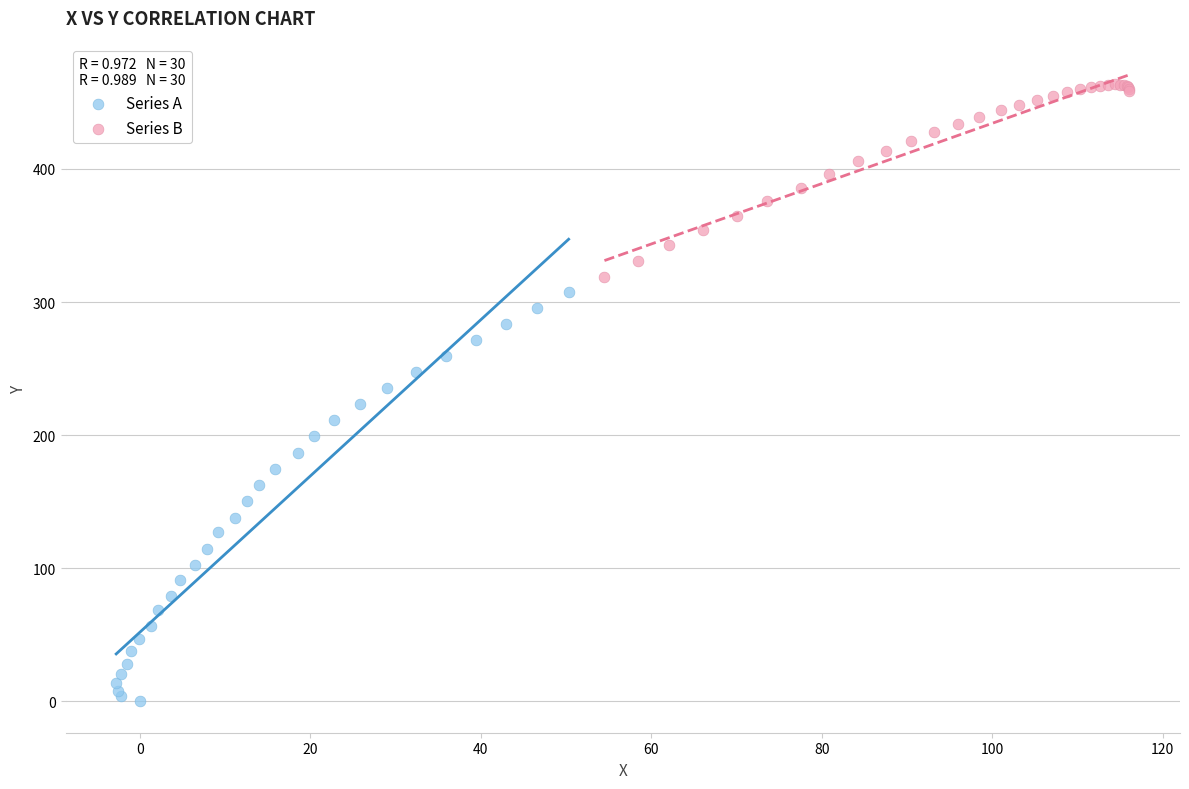

Which series reaches the minimum Y coordinate?

Series A